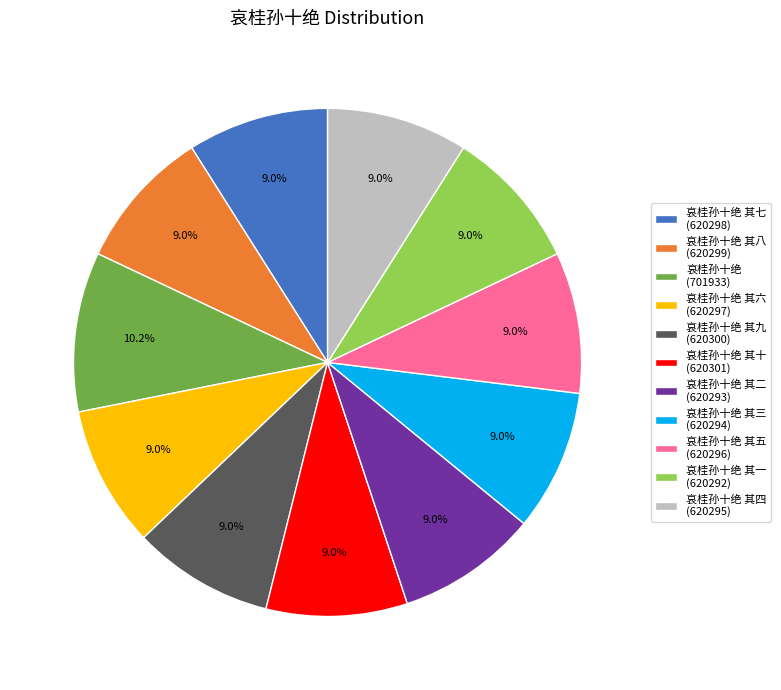

To the nearest percent, what is the difference between the largest and smallest slice percentages?

1%